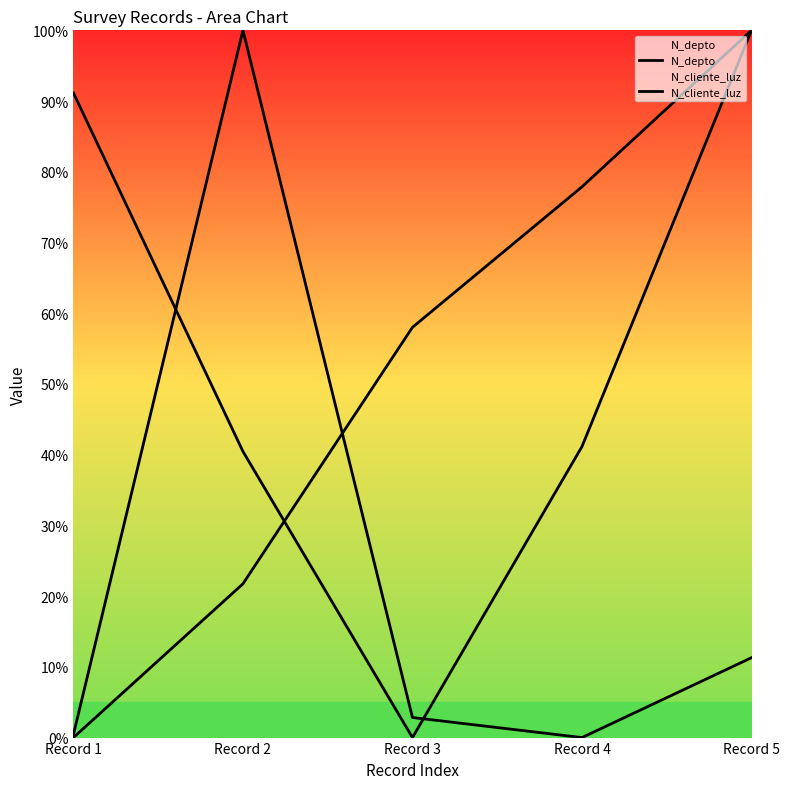

Where is N_cliente_luz nearest to the value 0?

Record 4